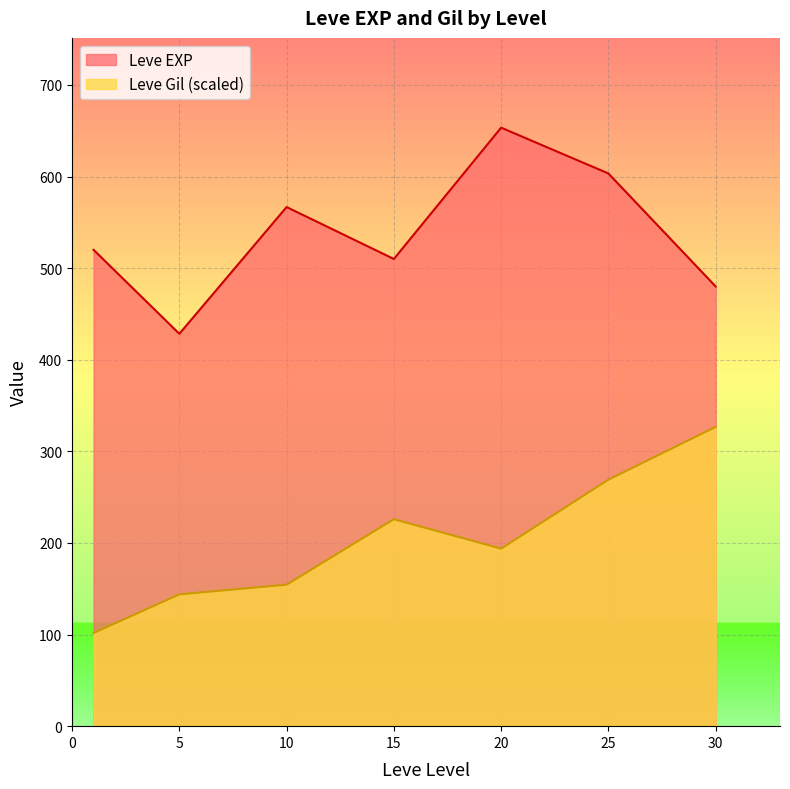

Is it true that Leve Gil (scaled) equals 147.5 at 25?

False